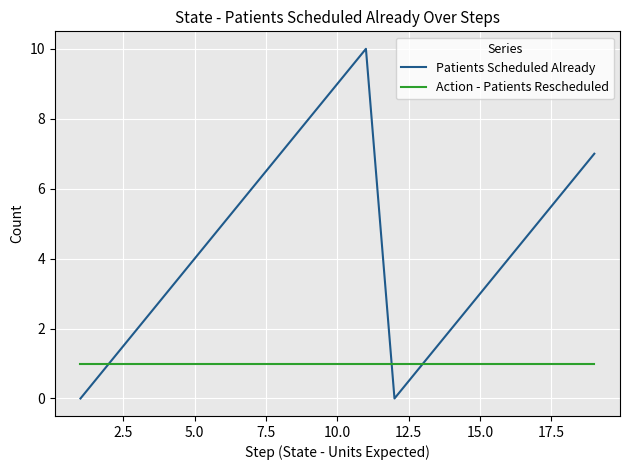

List the series in order of their overall mean, highest first.

Patients Scheduled Already, Action - Patients Rescheduled